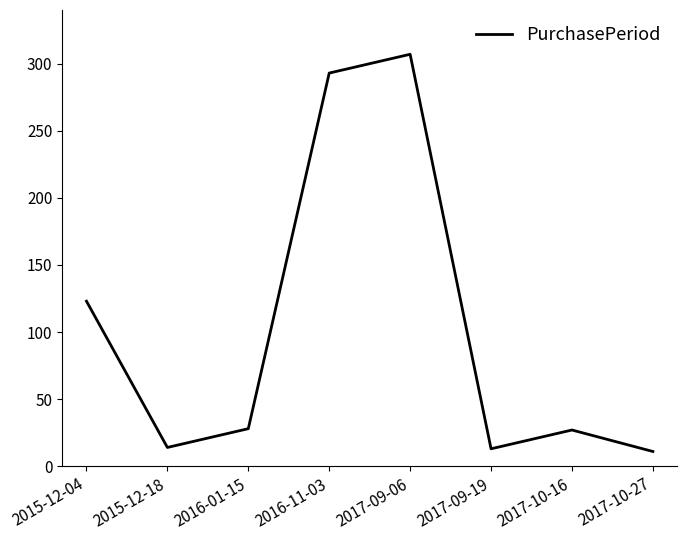

What is the maximum value shown in the chart?

307